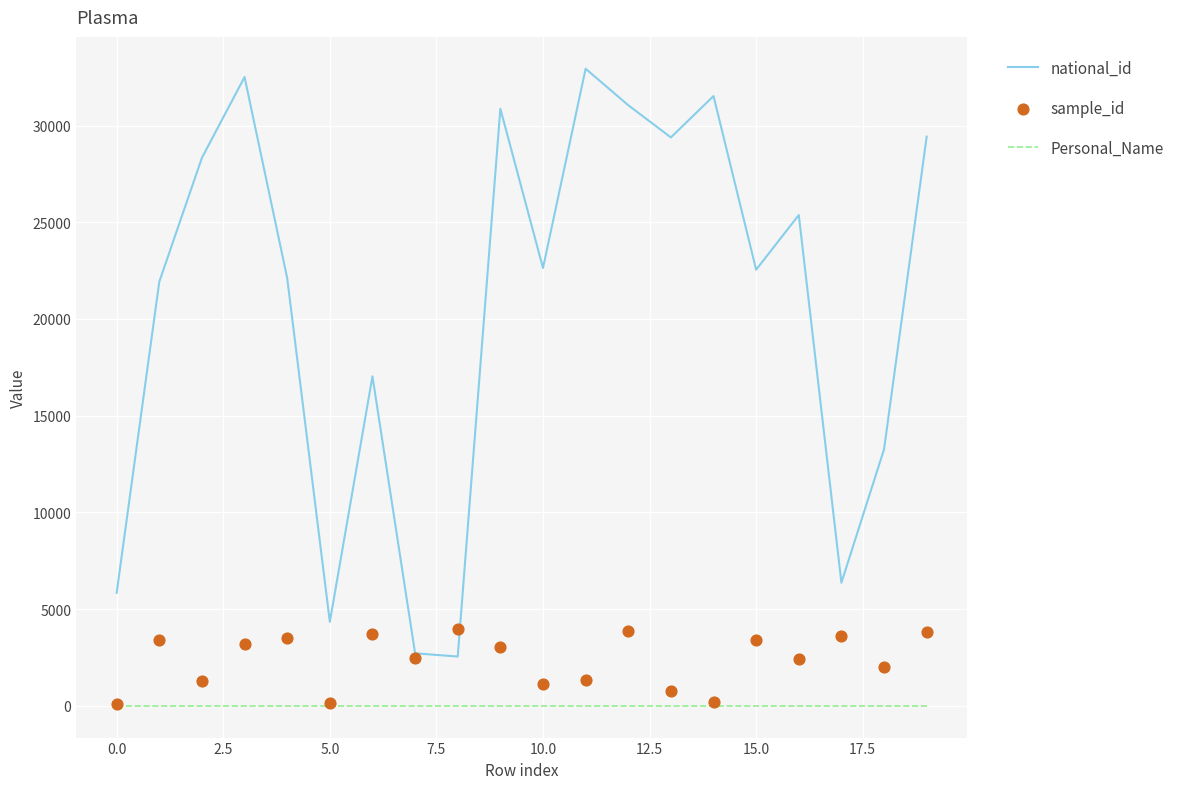

What is the total value across all series at 15?

25967